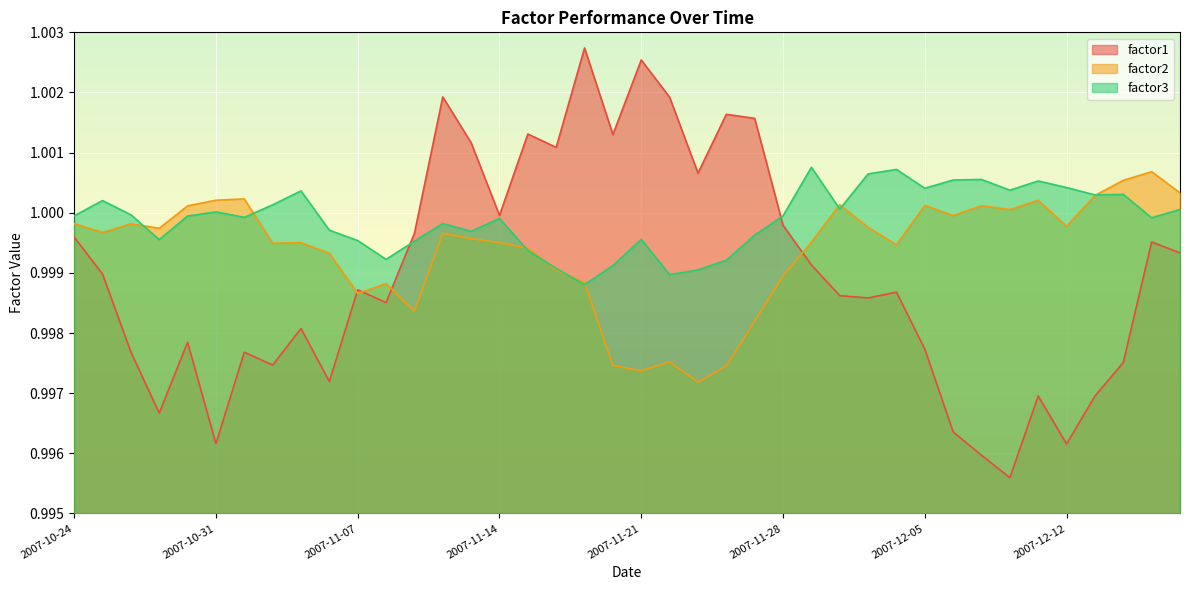

After their last crossing, which series has the higher values: factor3 or factor2?

factor2